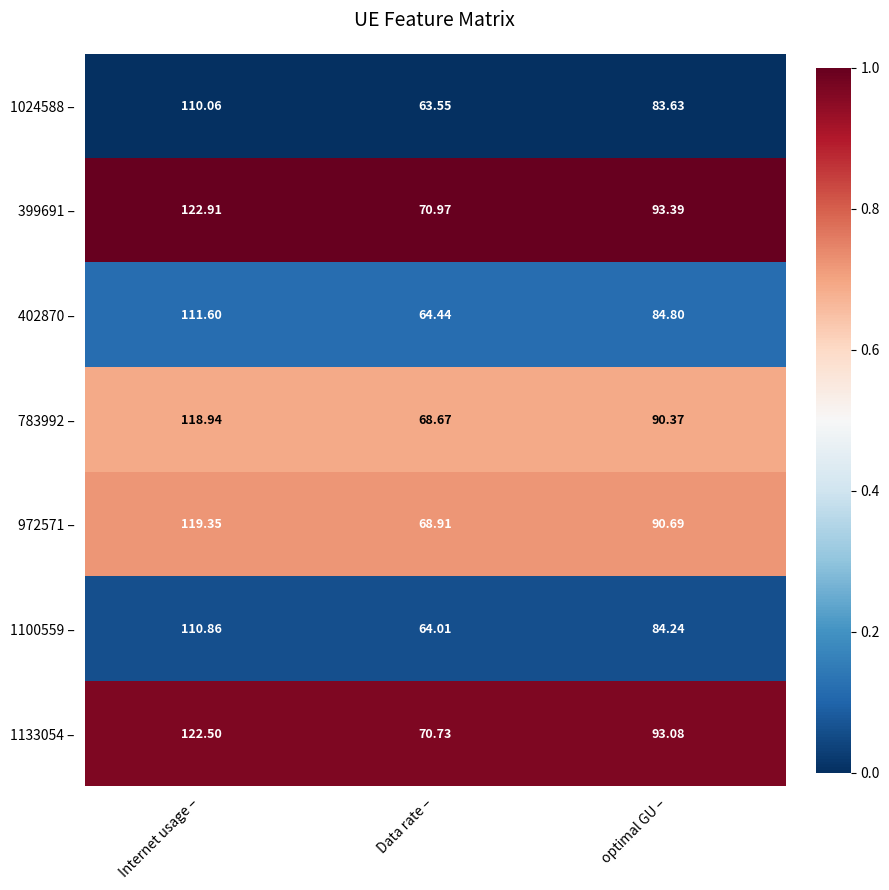

What is the total value across all series at Internet usage –?

816.2